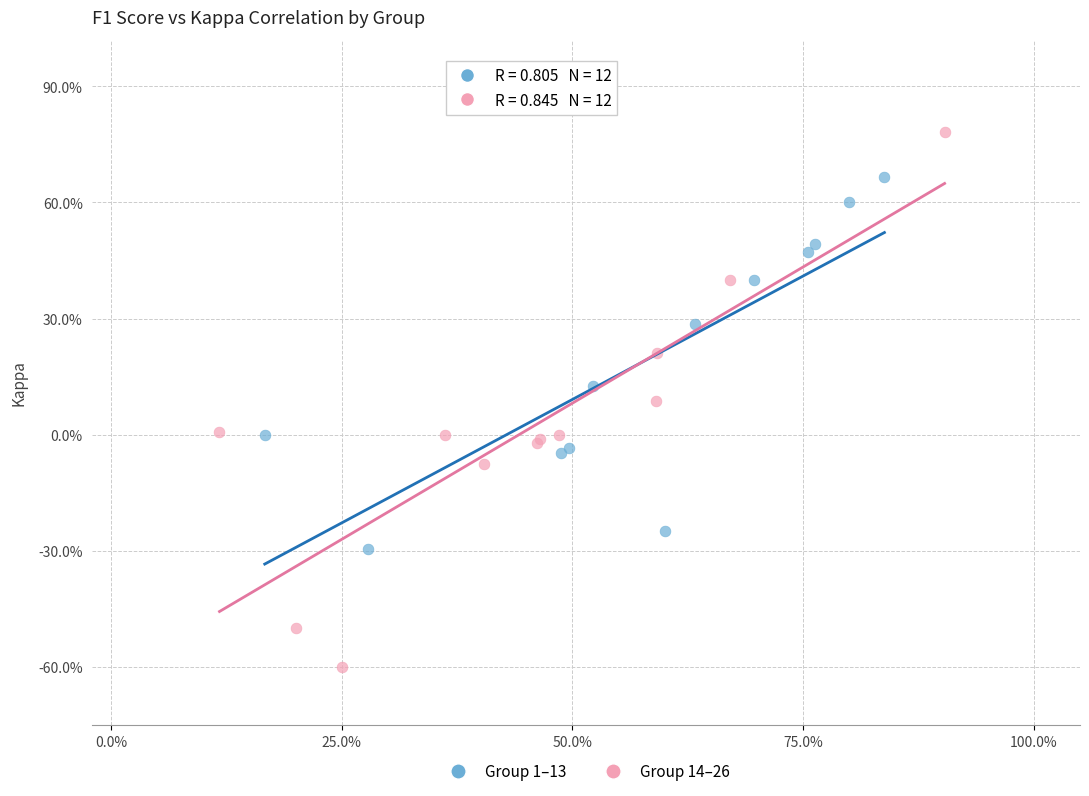

Which series has the widest spread of Y values?

Group 14–26